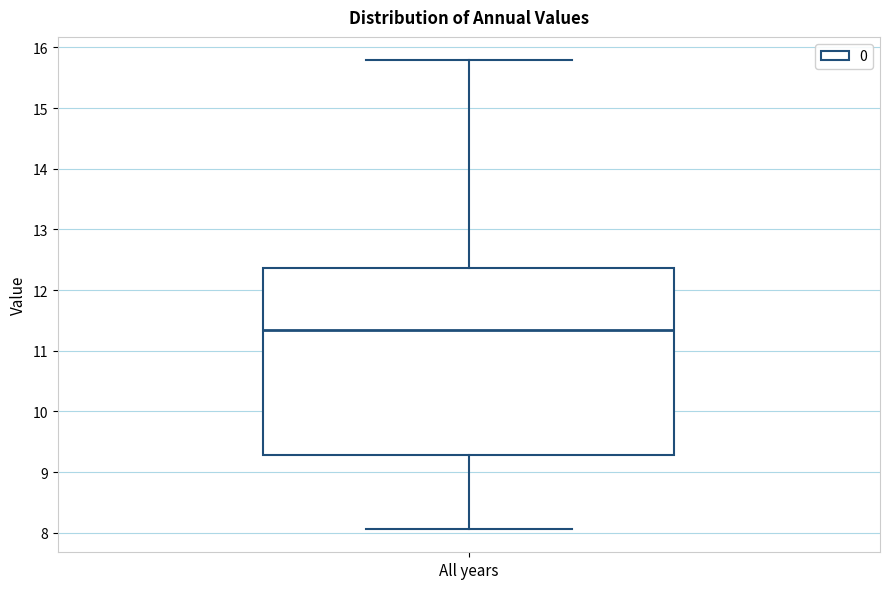

Read this box plot against the y-axis: the position of the median line, the range covered by the box, and the ends of both whiskers. The values are not printed on the chart, so give them approximately, as read against the axis.

median 11.3, box 9.3 to 12.4, whiskers 8.1 to 15.8